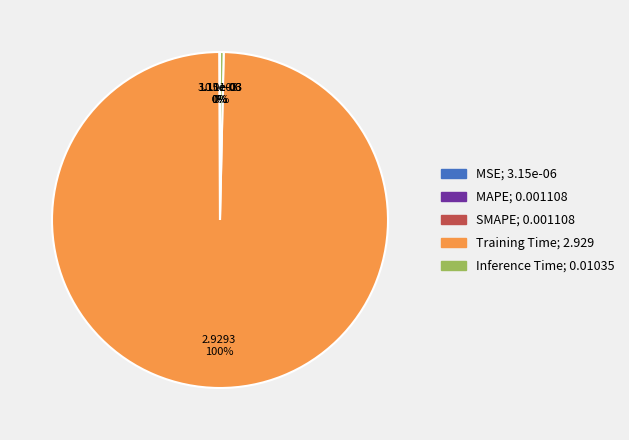

Is it true that Inference Time is 0% of the pie?

True